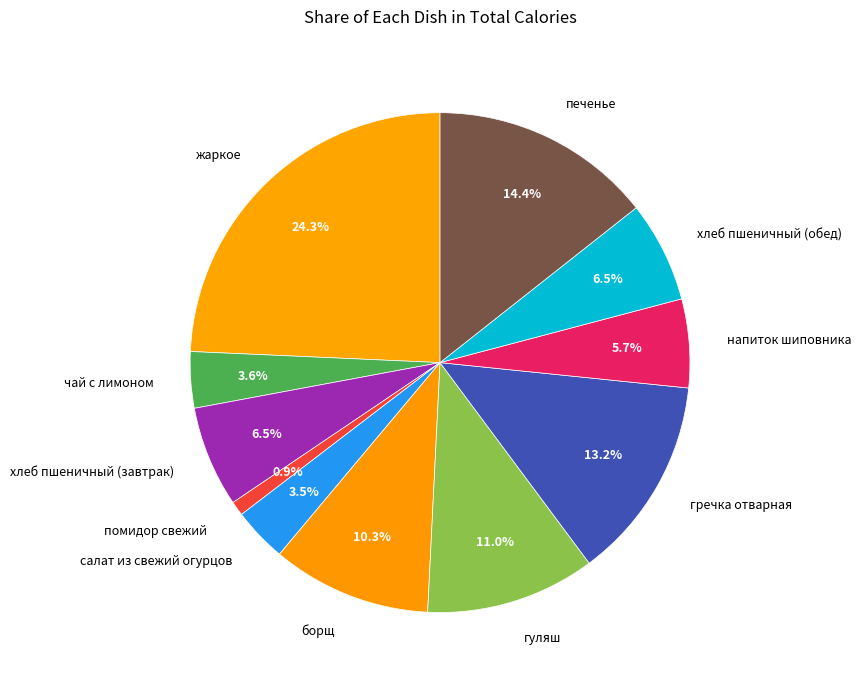

Count the number of slices in the pie.

11